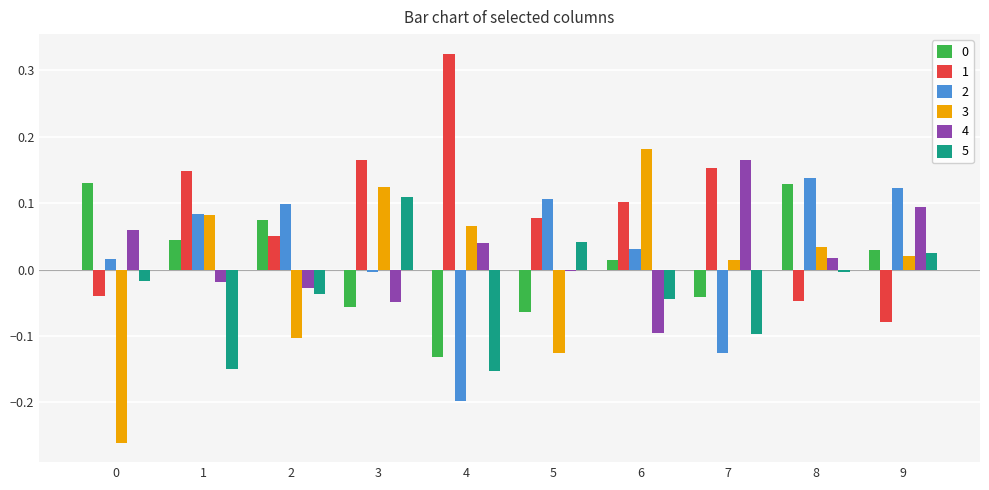

Is the value of 3 at 2 greater than the value of 1 at 9?

No